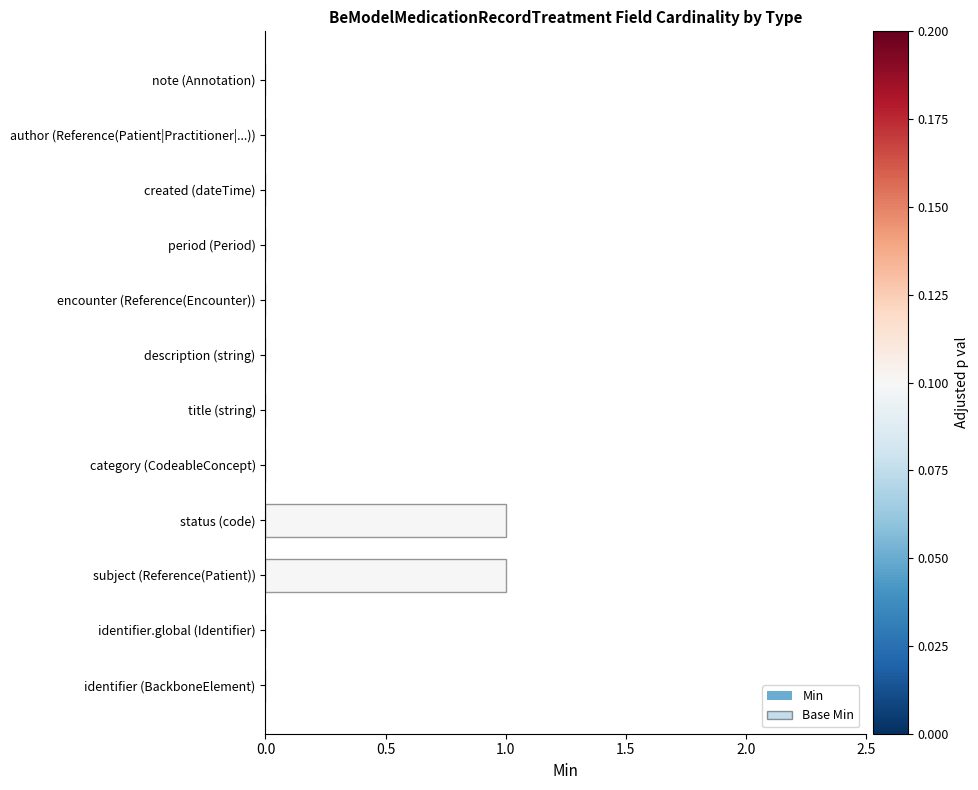

What are all the series names shown in the legend?

Min, Base Min